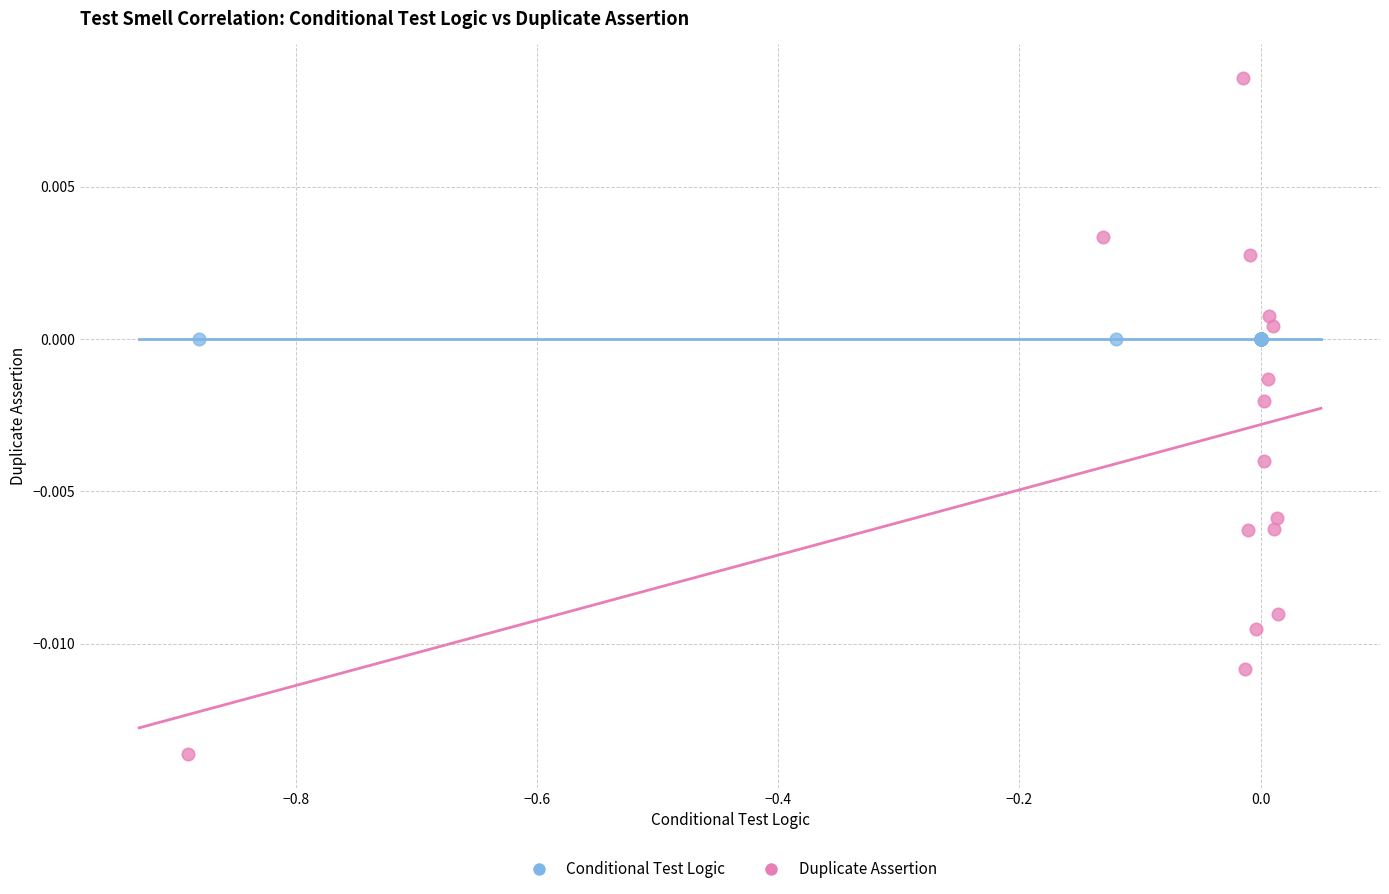

What are all the series names shown in the legend?

Conditional Test Logic, Duplicate Assertion